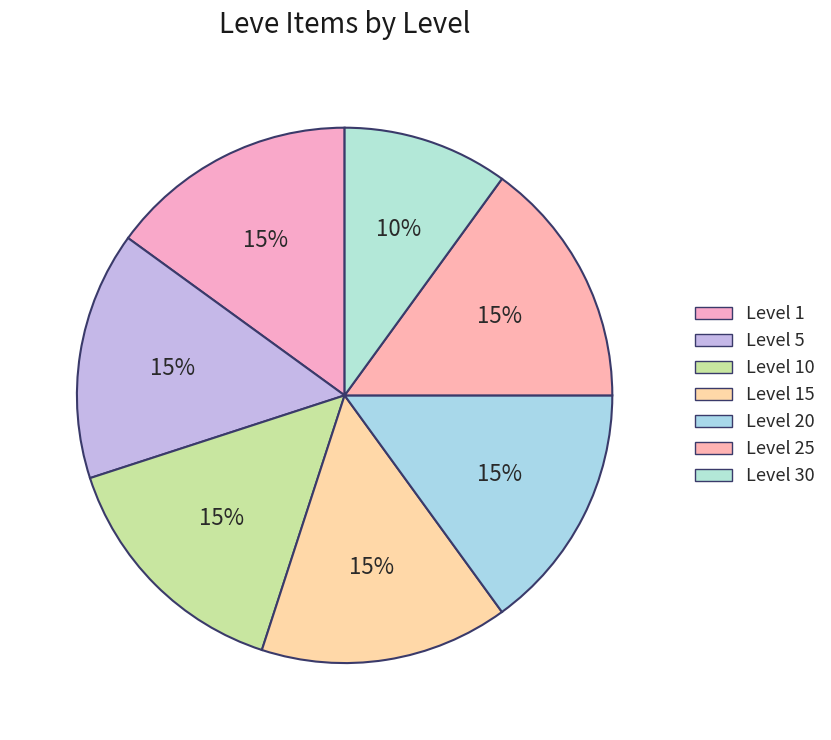

Approximately how many times larger is the value at Level 1 compared to Level 20?

1.0